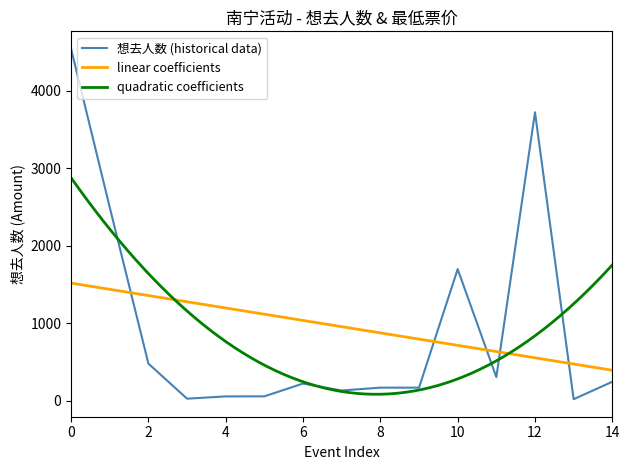

Reading right to left, transcribe all the data shown in this chart.

248	23	3722	308	1700	172	172	135	225	60	59	30	482	2496	4540